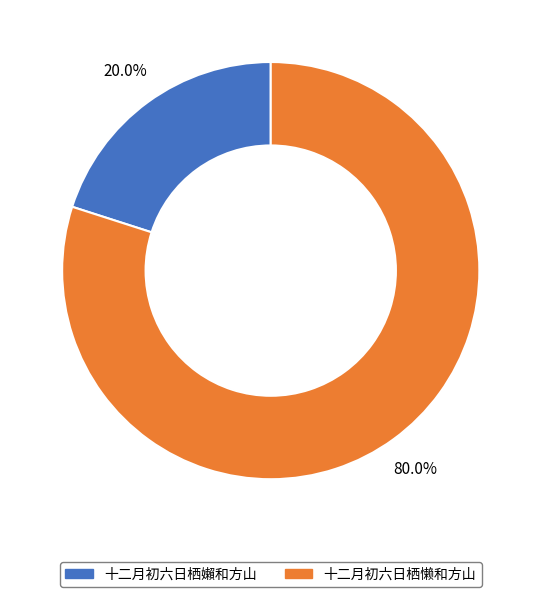

Which has a higher value, 十二月初六日栖嬾和方山 or 十二月初六日栖懒和方山?

十二月初六日栖懒和方山